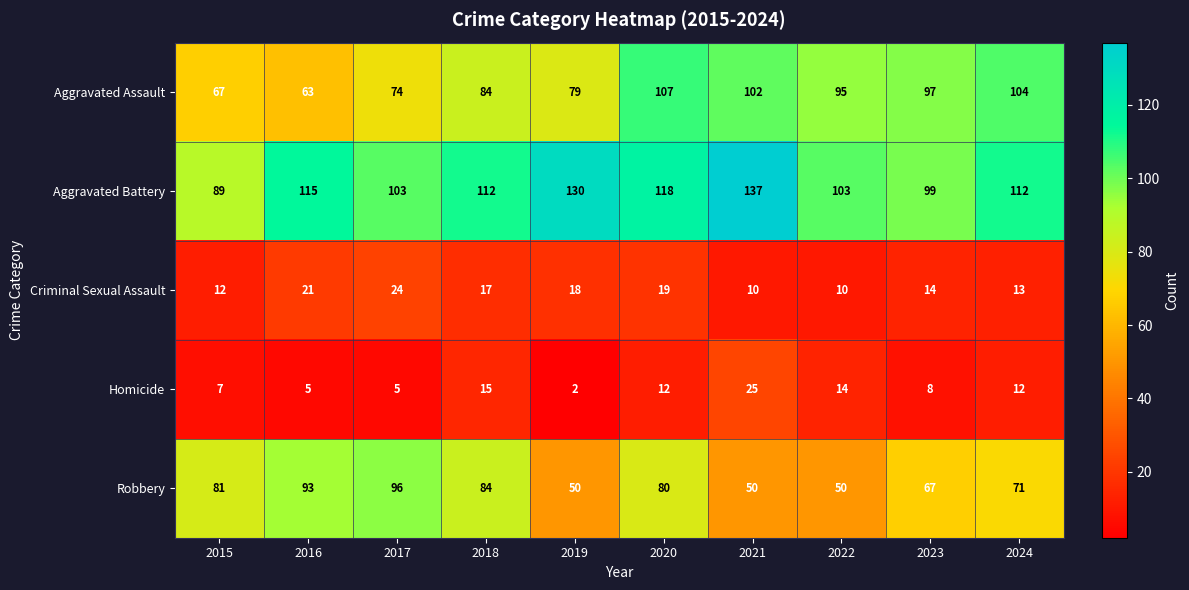

At 2019, list the series in order from largest to smallest.

Aggravated Battery, Aggravated Assault, Robbery, Criminal Sexual Assault, Homicide